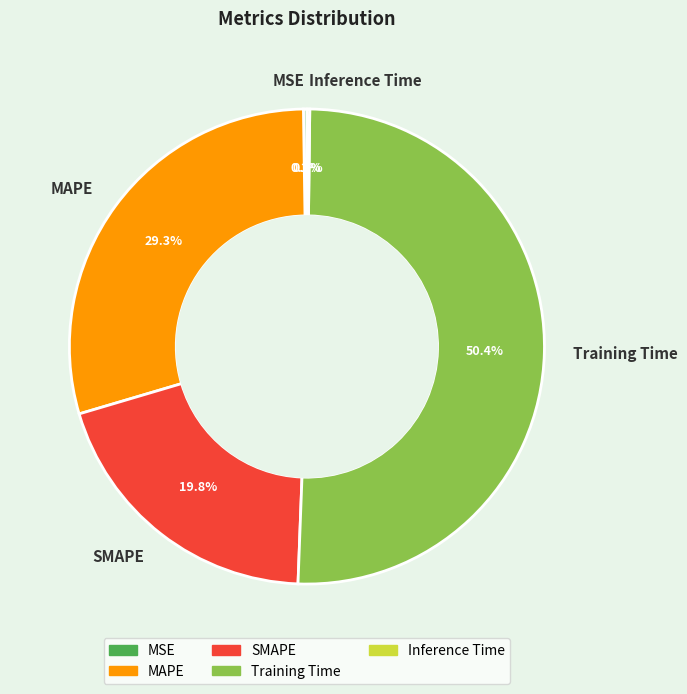

Combined, do SMAPE and Training Time account for over 50%?

Yes